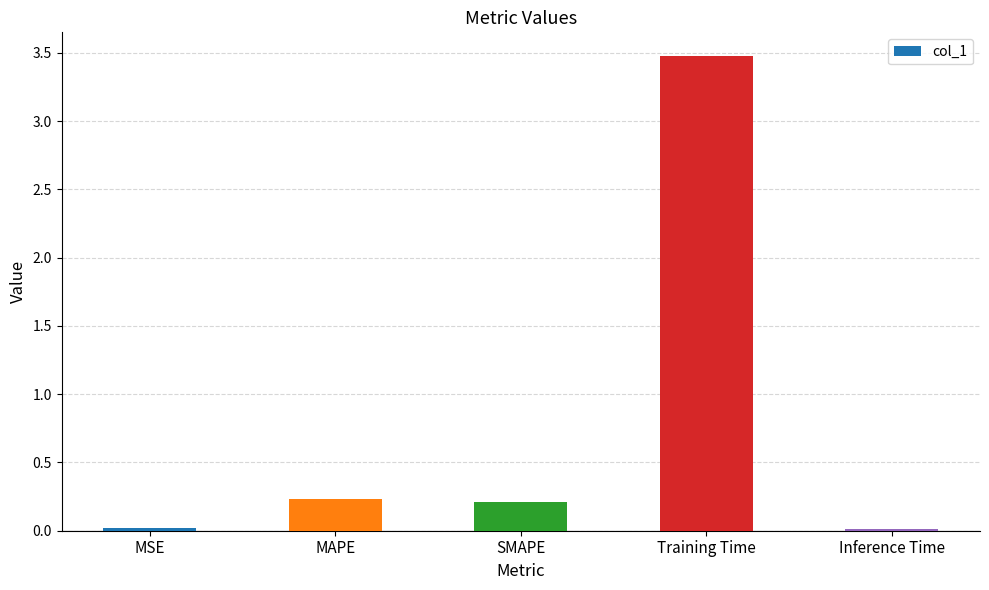

What is the average value?

0.8